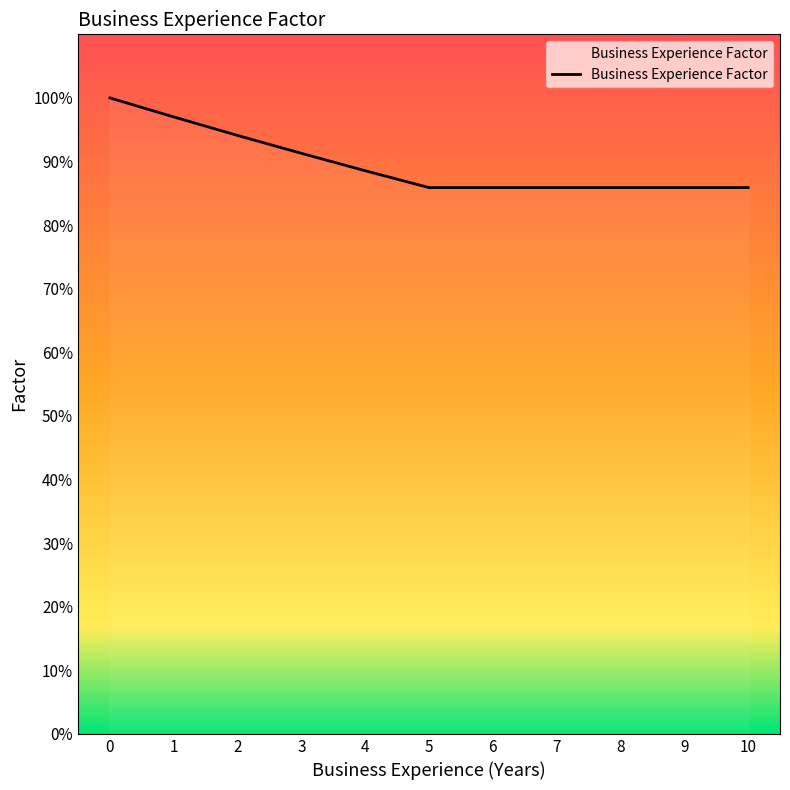

Does the chart display data point markers on the line(s)?

No